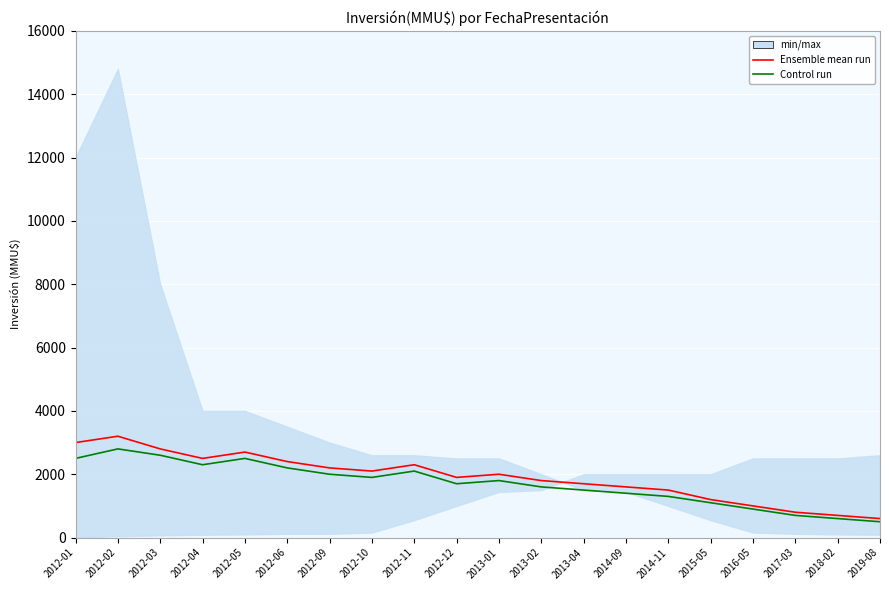

What value does the Ensemble mean run series have at 2012-03, to the nearest 100?

2800